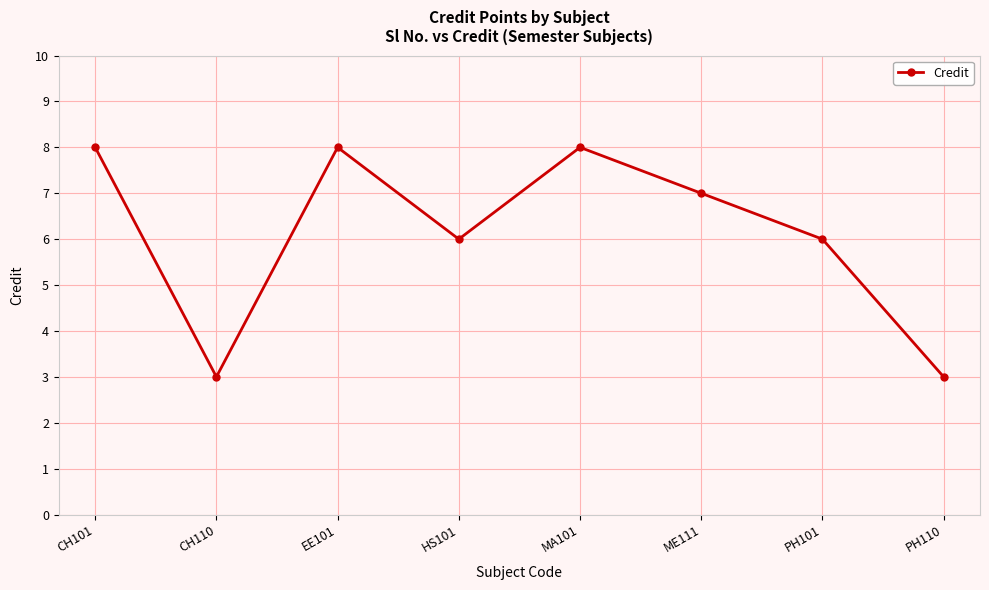

True or false: there are more than 1 points higher than both neighbors.

True